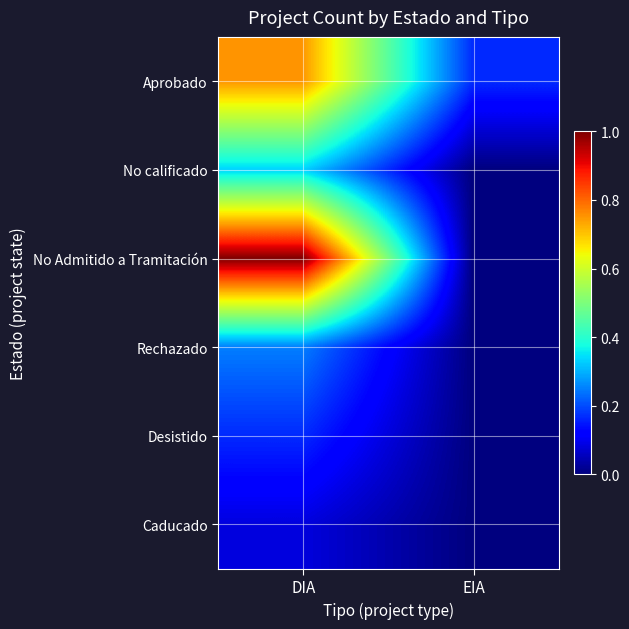

What is the spread (max minus min) of values at DIA?

0.9